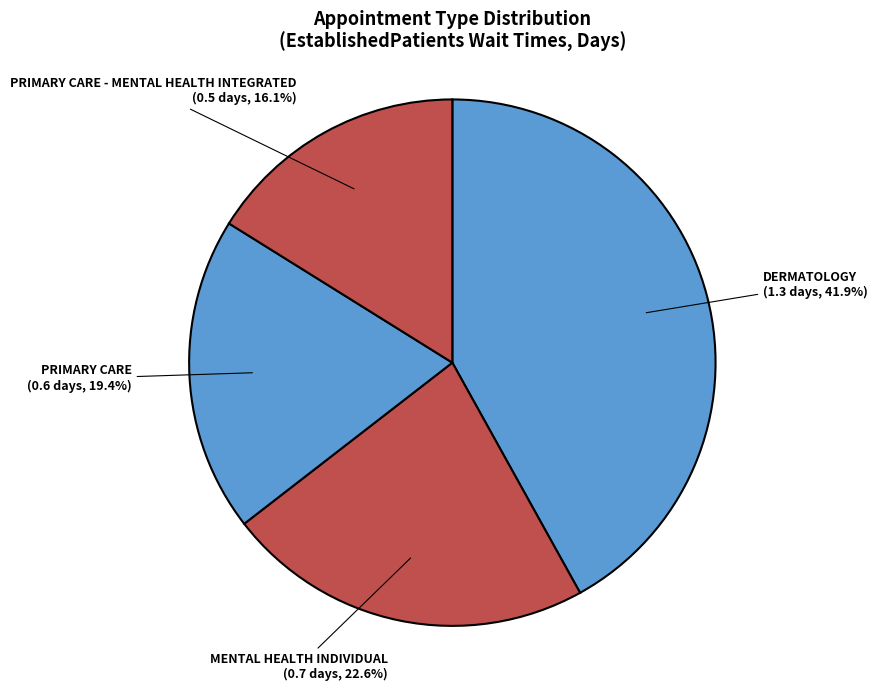

How many segments does this pie chart have?

4